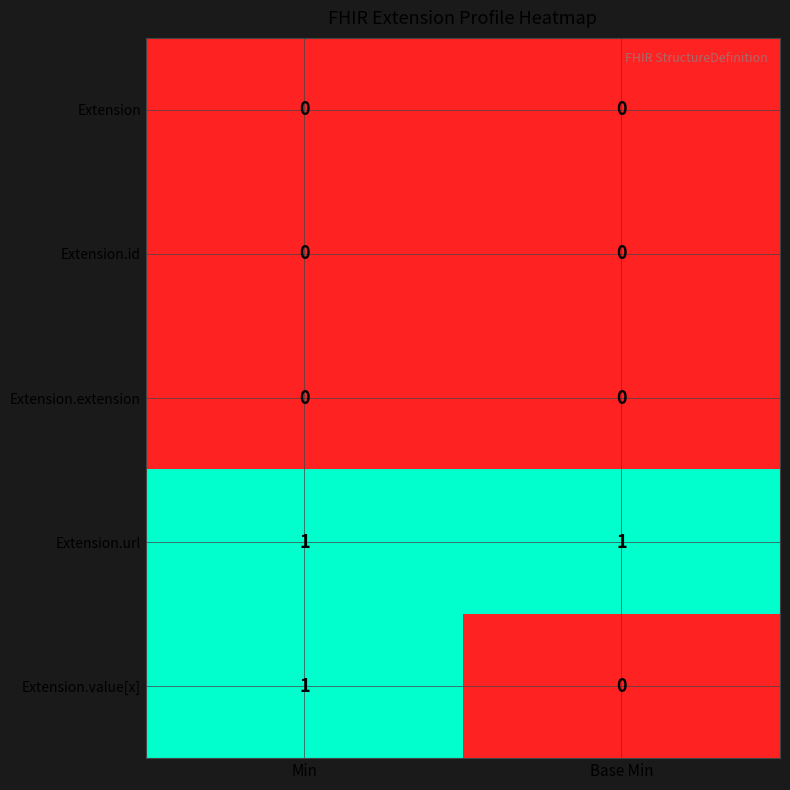

How many series are shown in this chart?

5